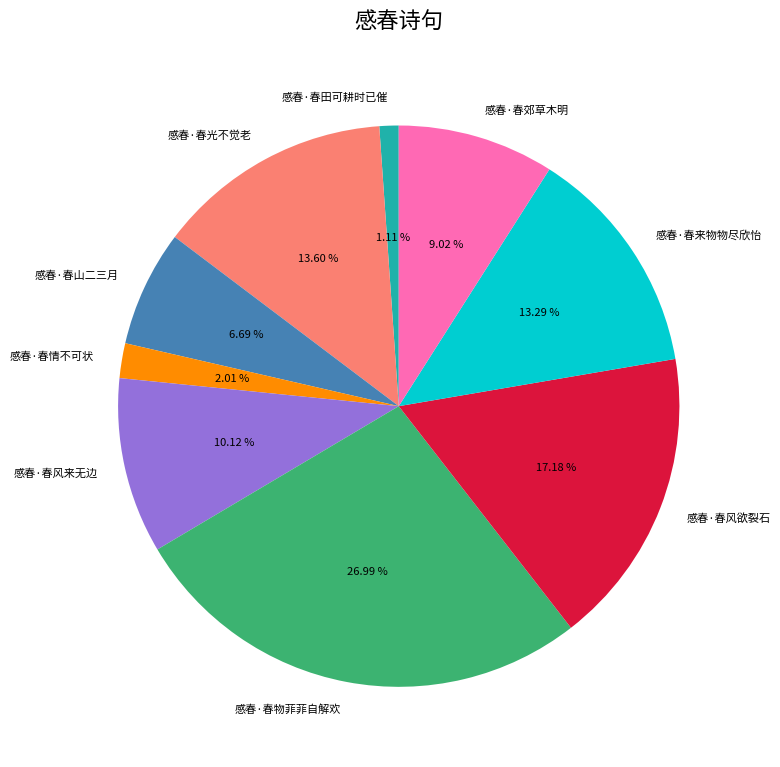

To the nearest percent, what is the combined percentage of 感春·春光不觉老 and 感春·春田可耕时已催?

15%